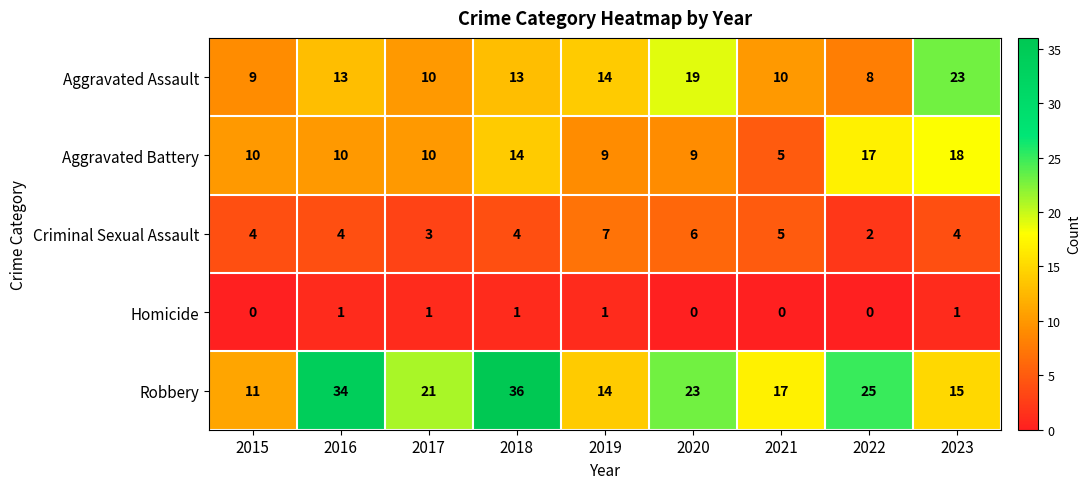

Between 2016 and 2019, which series saw the biggest shift?

Robbery